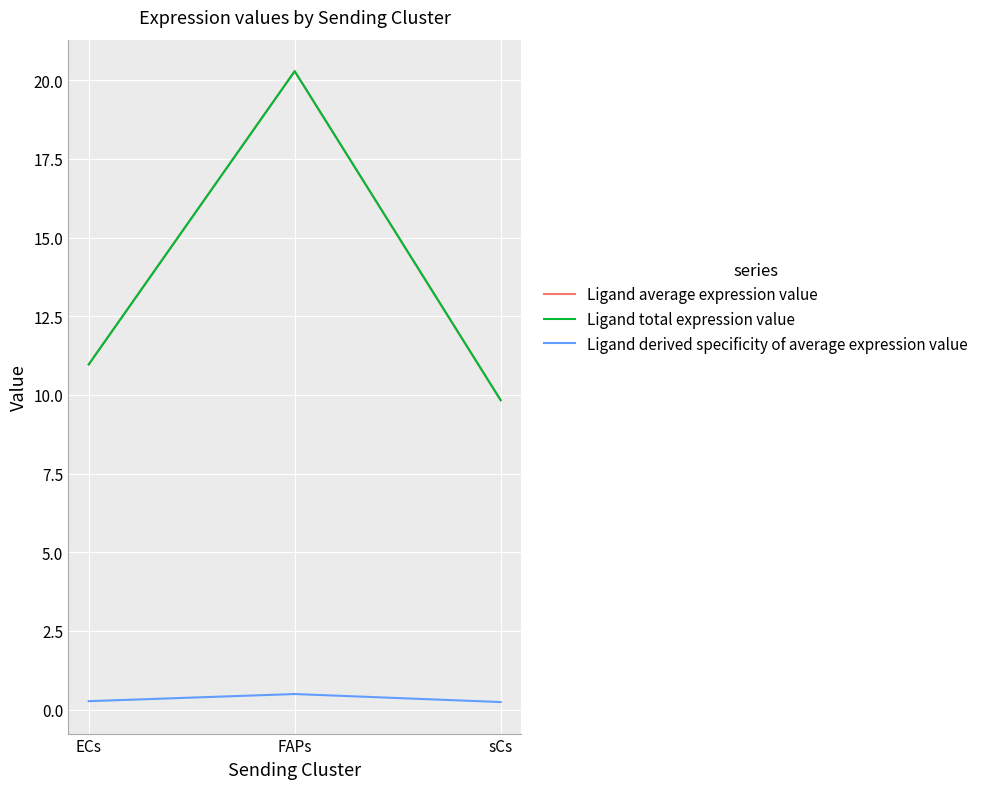

Is this an area chart (filled region under the line)?

No